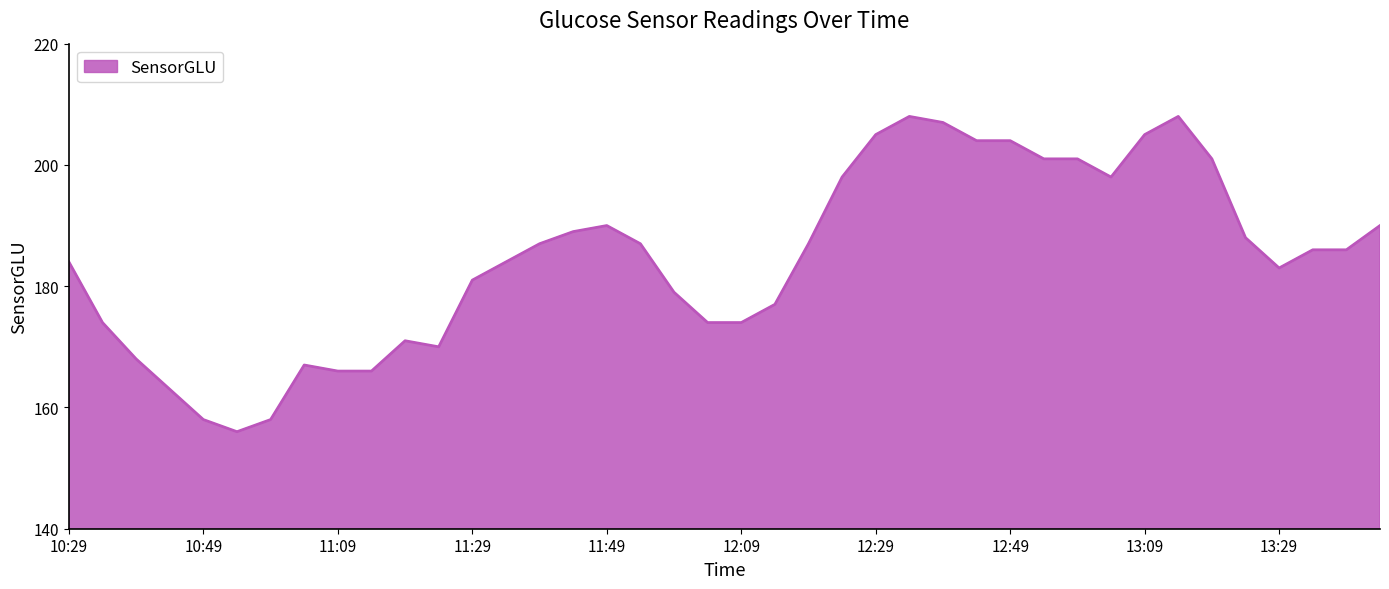

What is the minimum value shown in the chart?

156